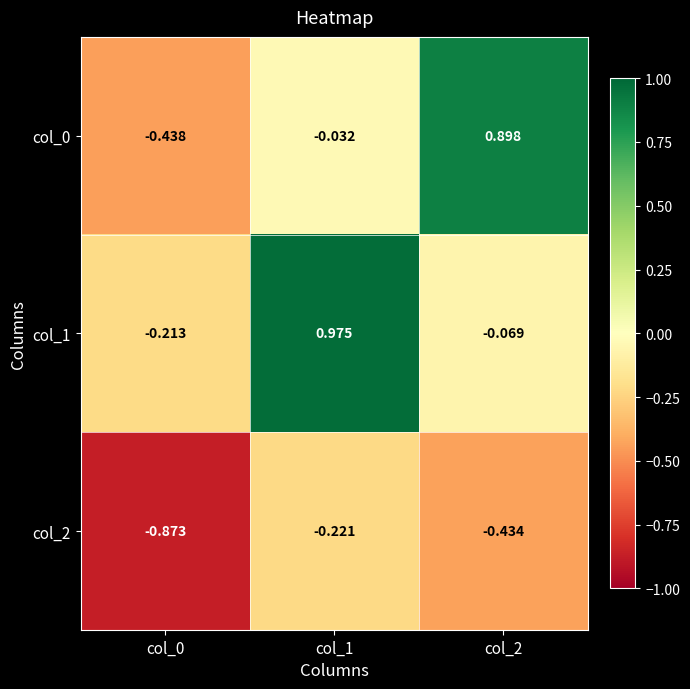

Is the value of col_1 at col_2 greater than the value of col_0 at col_1?

No